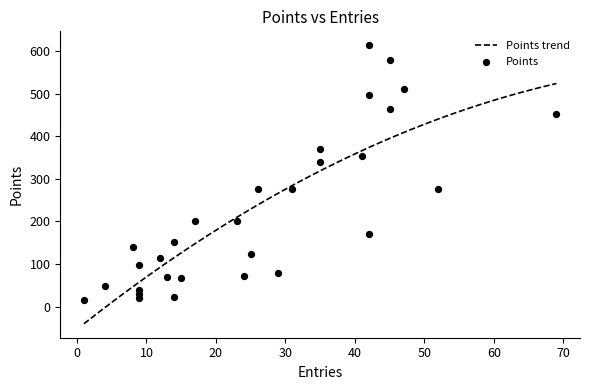

What is the highest value of the Points trend series?

524.0